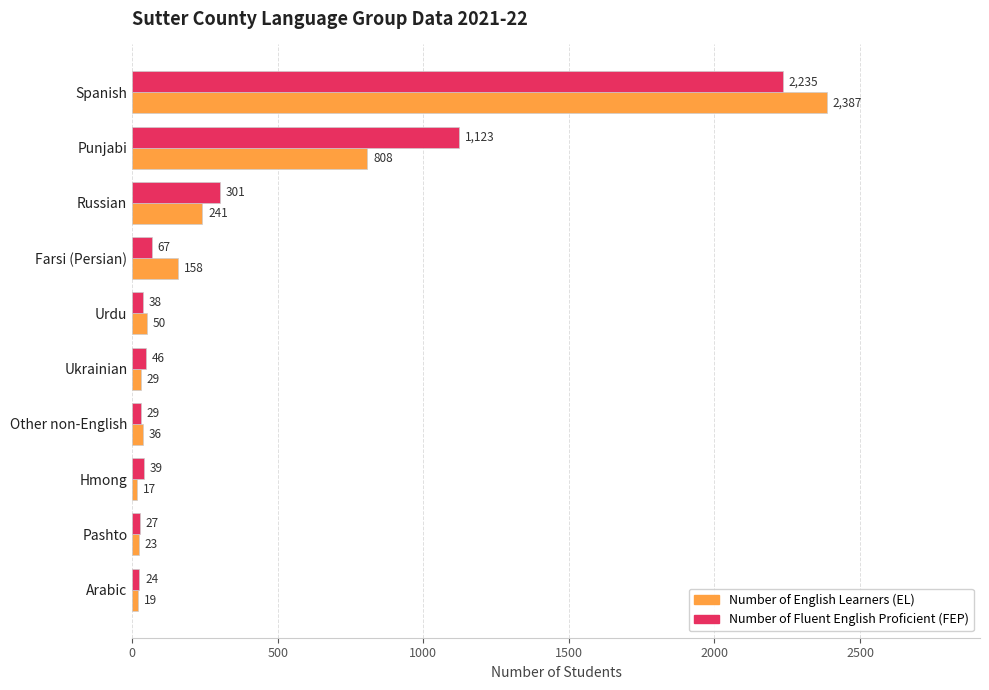

Which series has the widest spread of values?

Number of English Learners (EL)